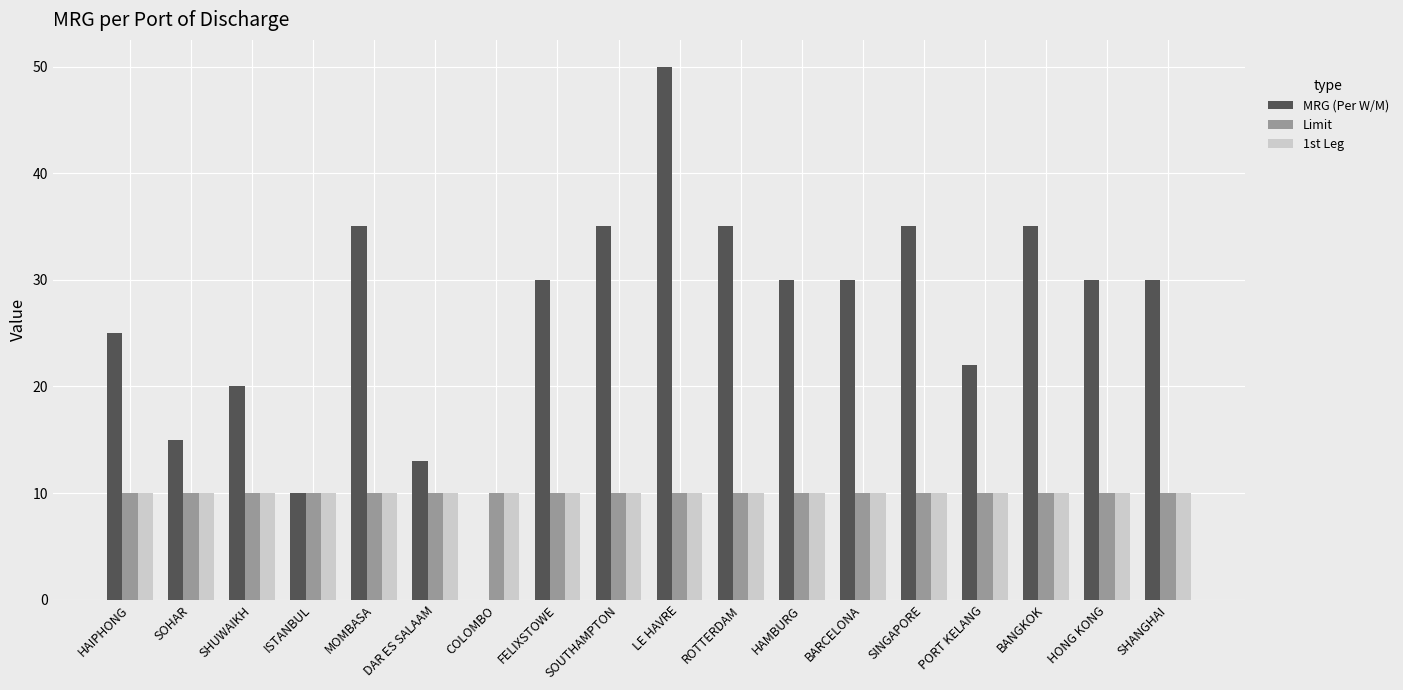

What is the sum of all Limit values?

180